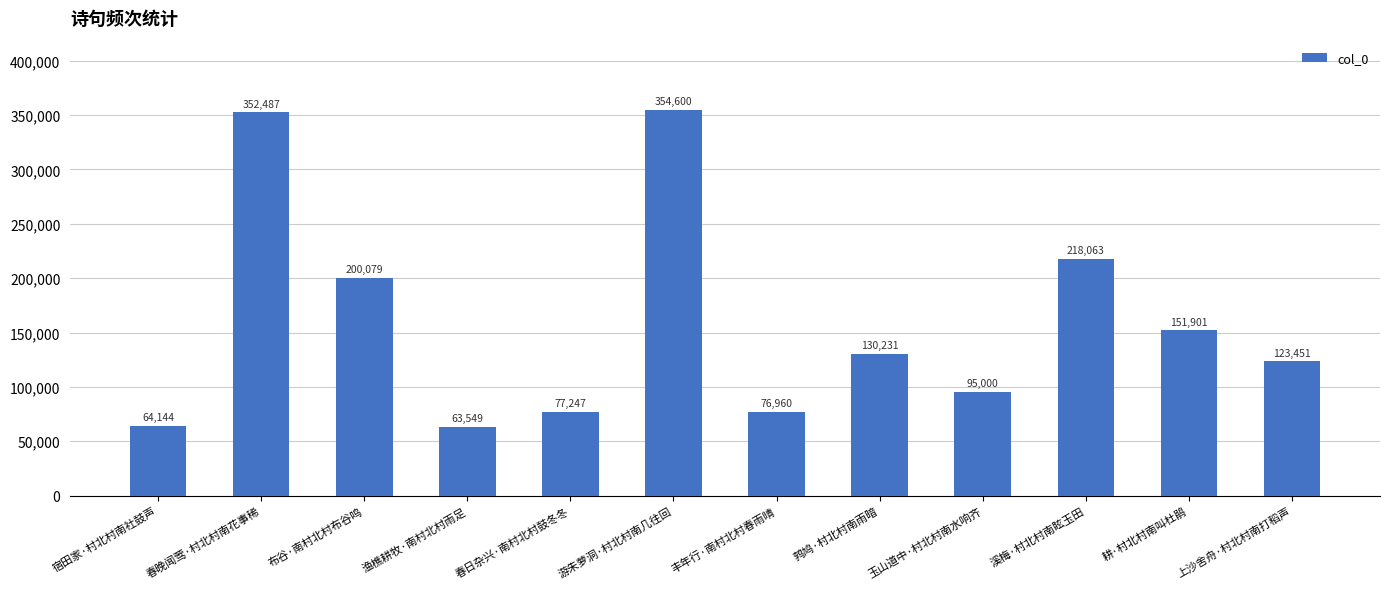

Reading left to right, extract all data points from this chart.

64144	352487	200079	63549	77247	354600	76960	130231	95000	218063	151901	123451